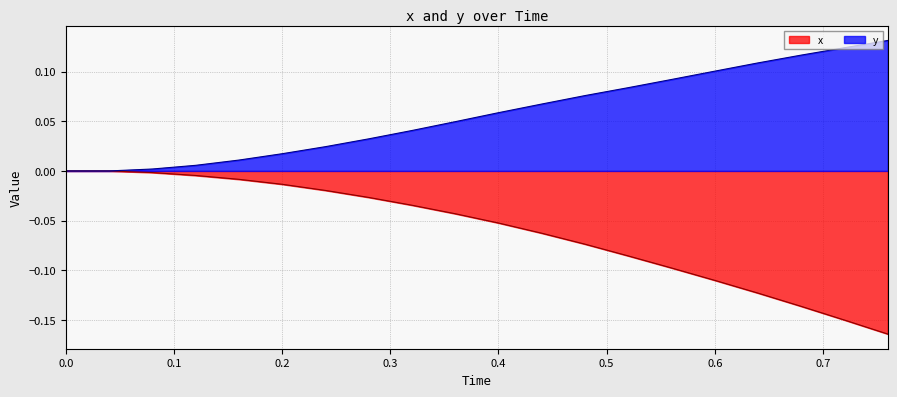

How many categories are shown in the chart?

20